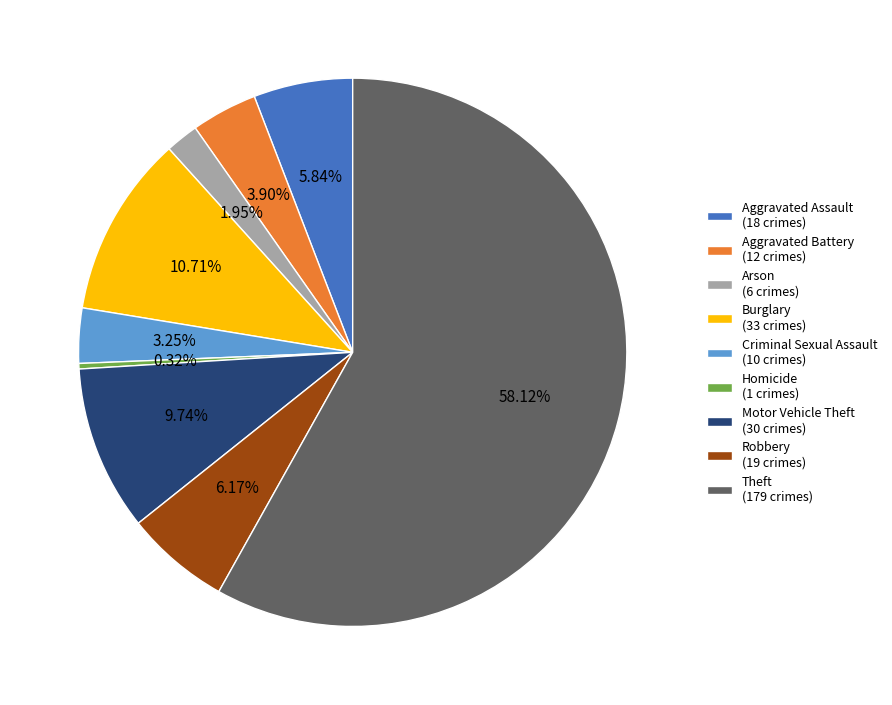

How many segments does this pie chart have?

9